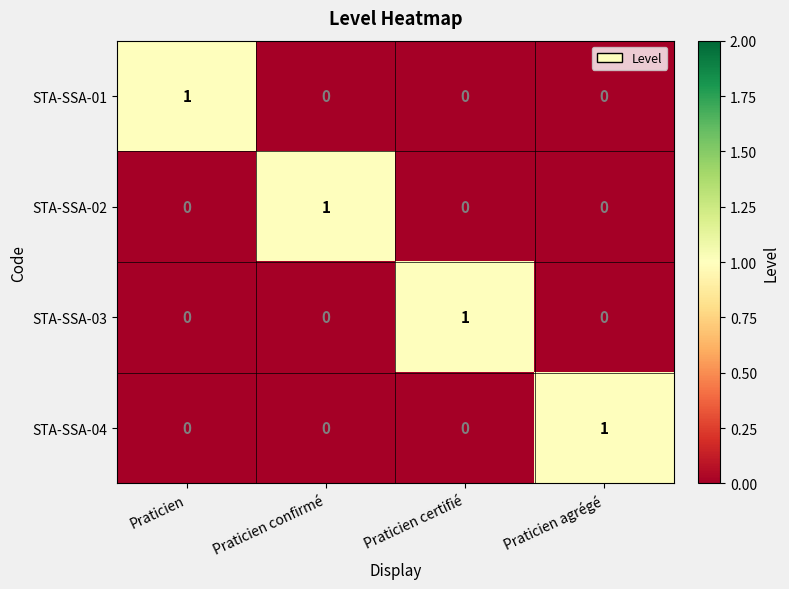

What is the greatest value displayed?

1